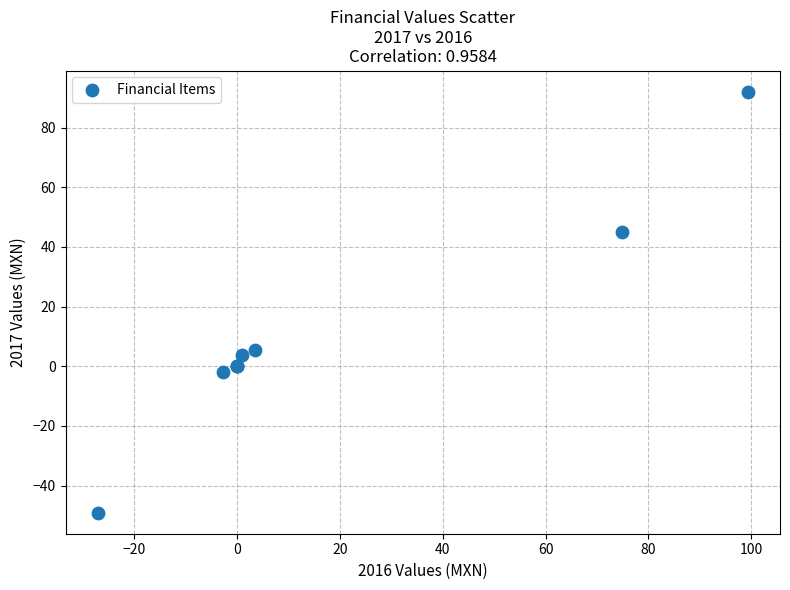

What Y value in the scatter plot is closest to 21?

5.6